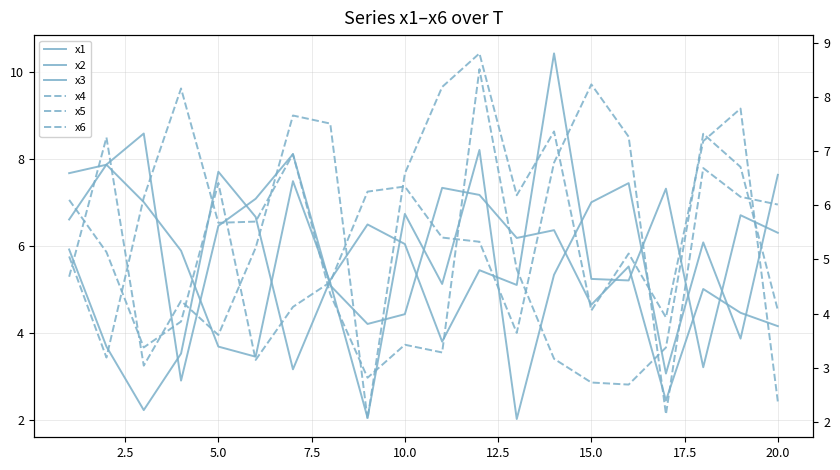

What value does the x5 series have at 15.0?

4.1